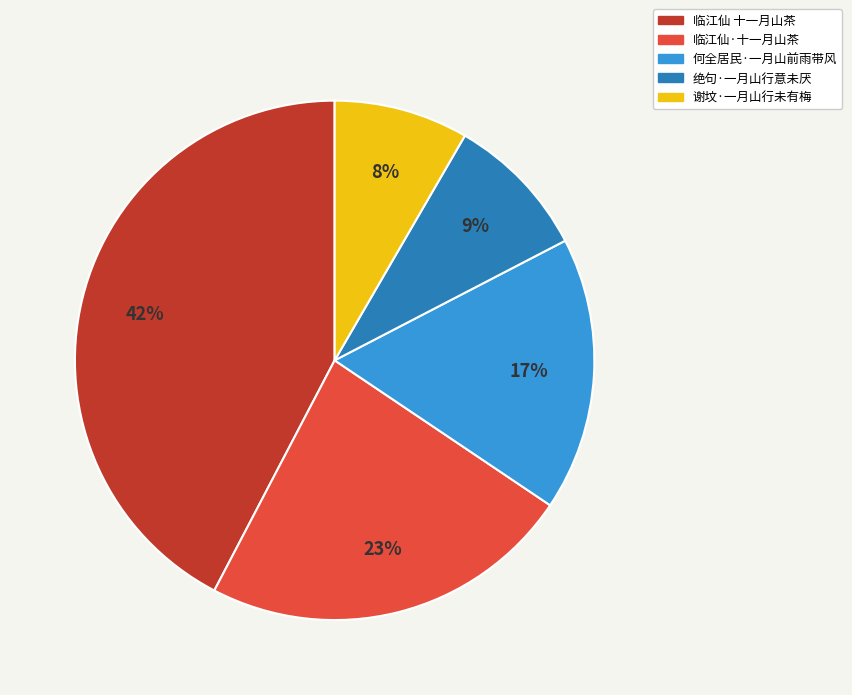

Which slice is the largest?

临江仙 十一月山茶